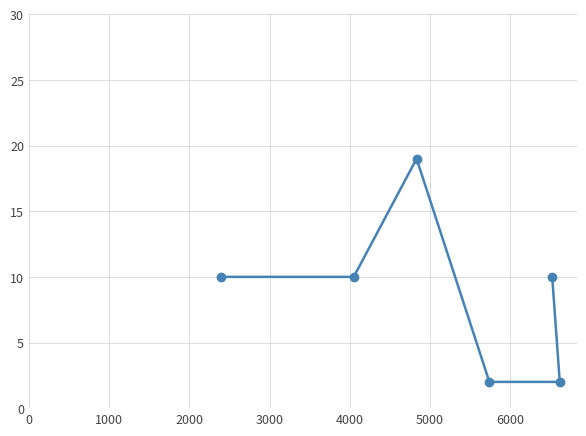

What is the value of the 6th point from the left?

2